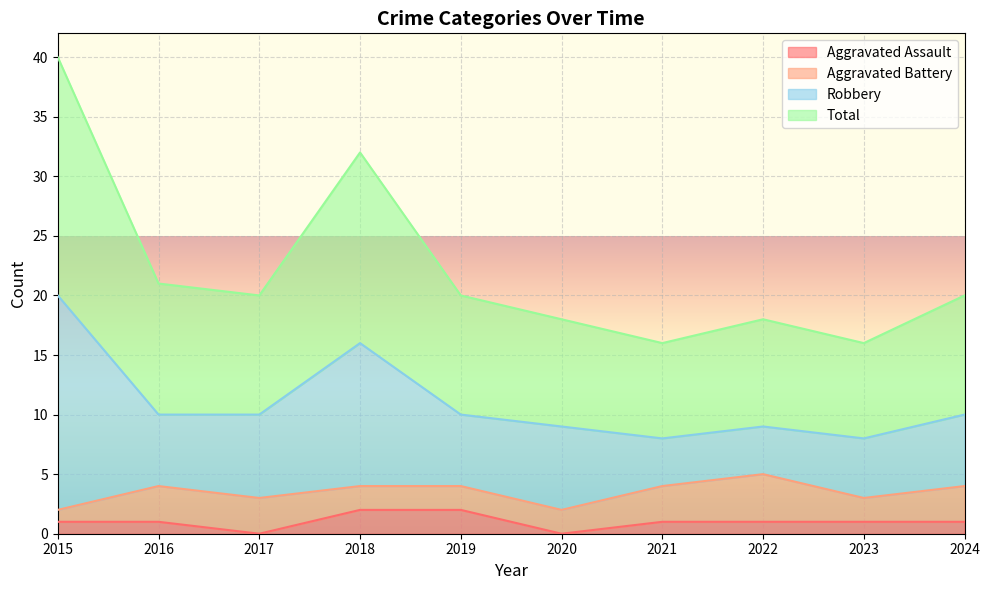

The Total series shows 36 at 2016. True or false?

False